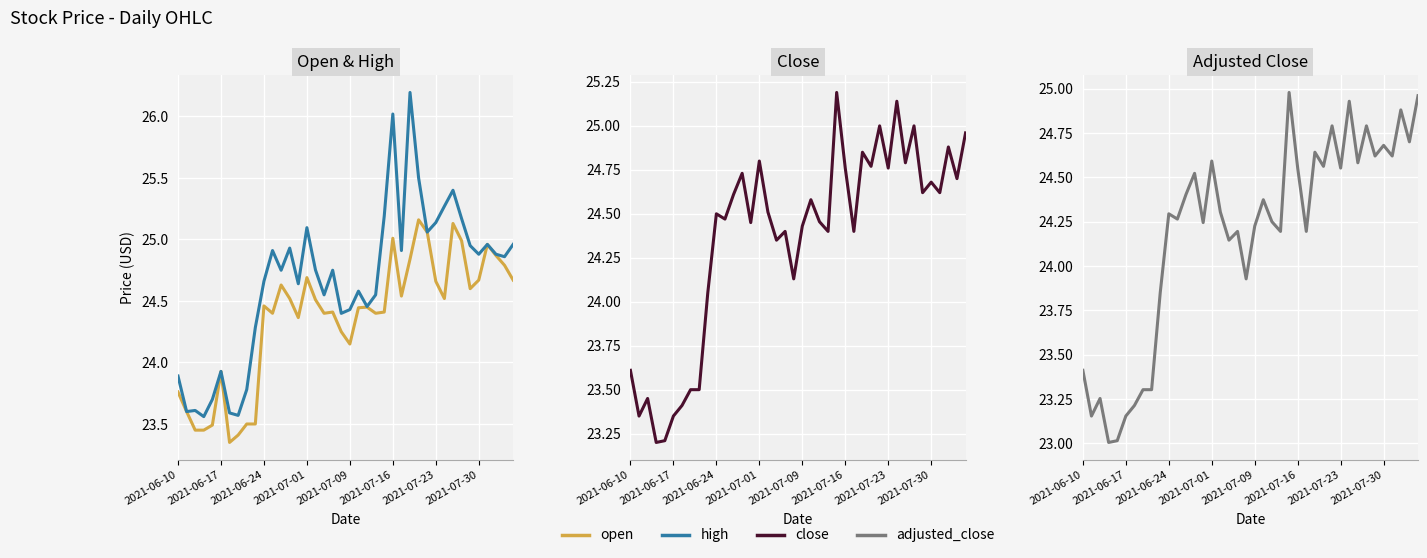

Which series has the widest spread of values?

high